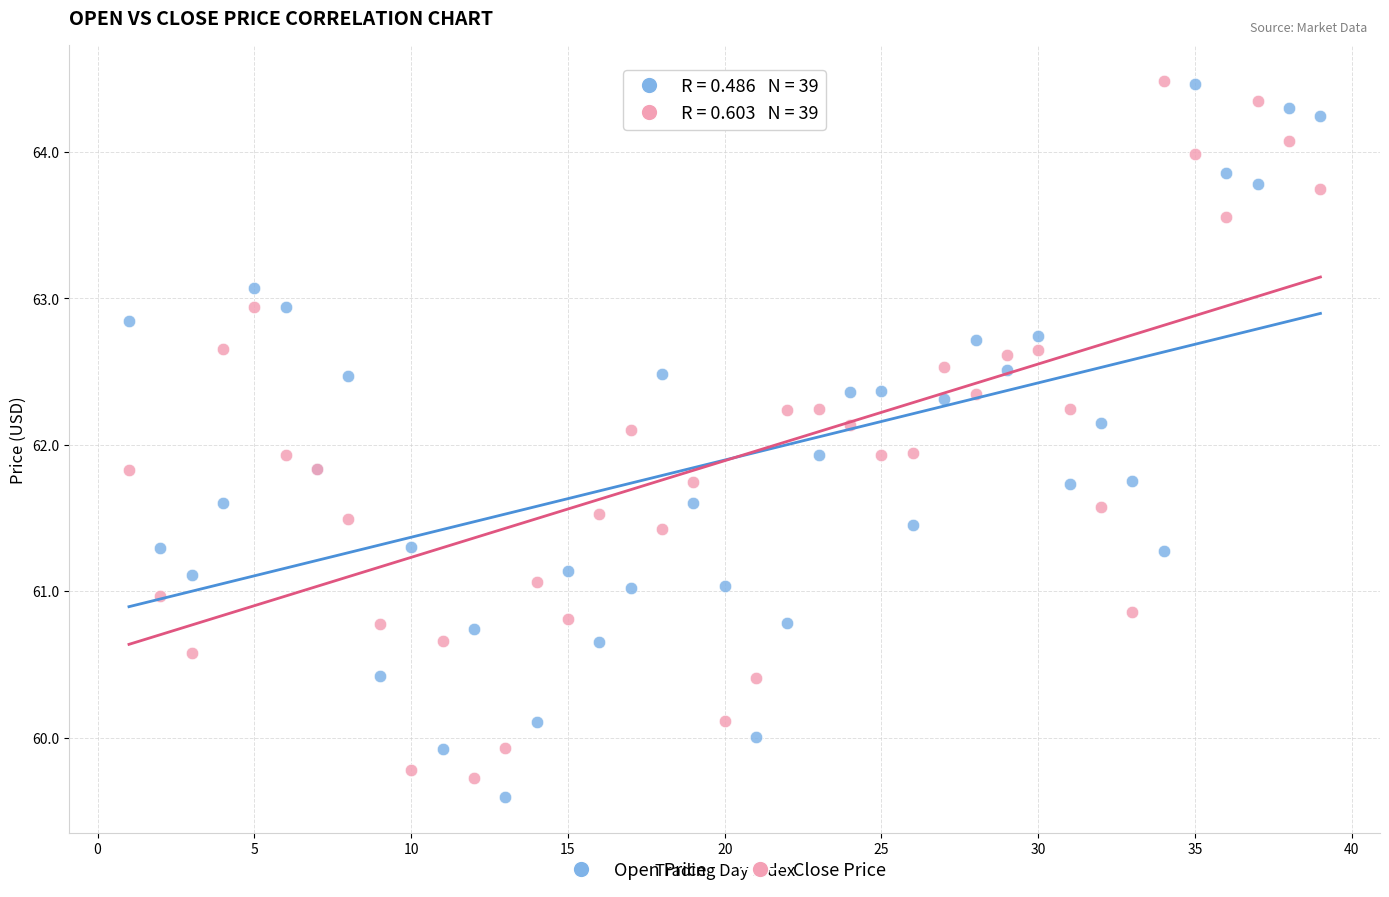

What is the X range (max minus min) for the scatter plot?

38.0